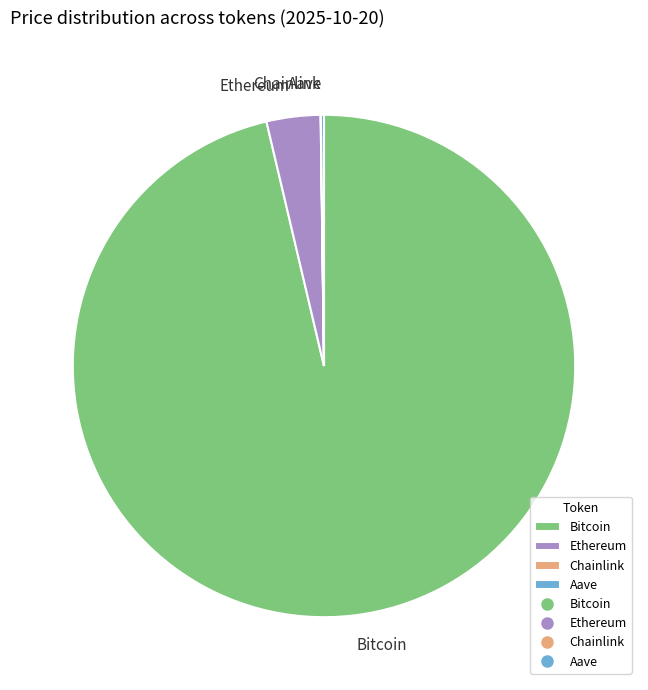

True or false: Bitcoin accounts for 96% of the total.

True